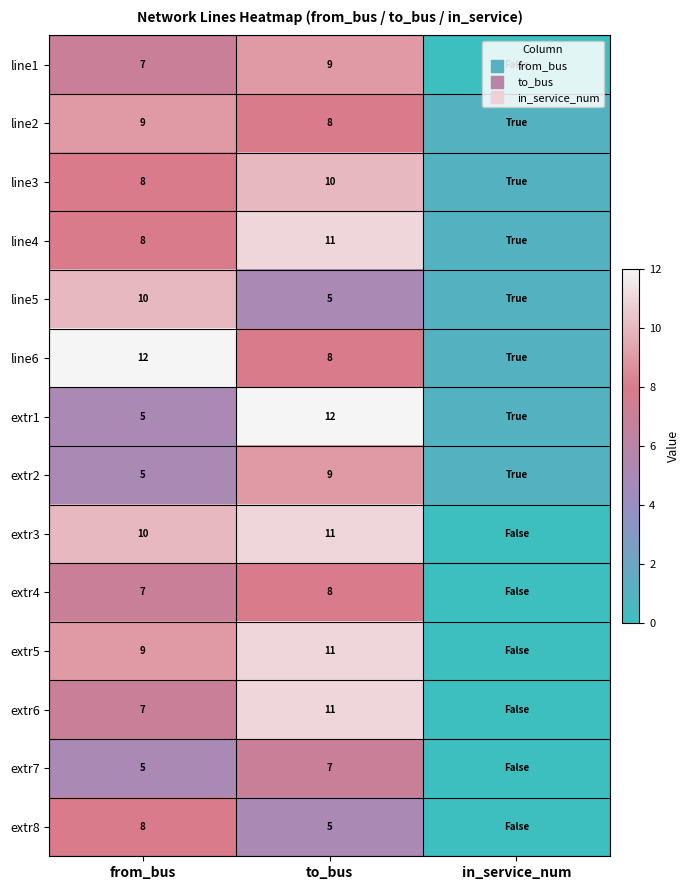

At how many categories does at least one series exceed 11?

2